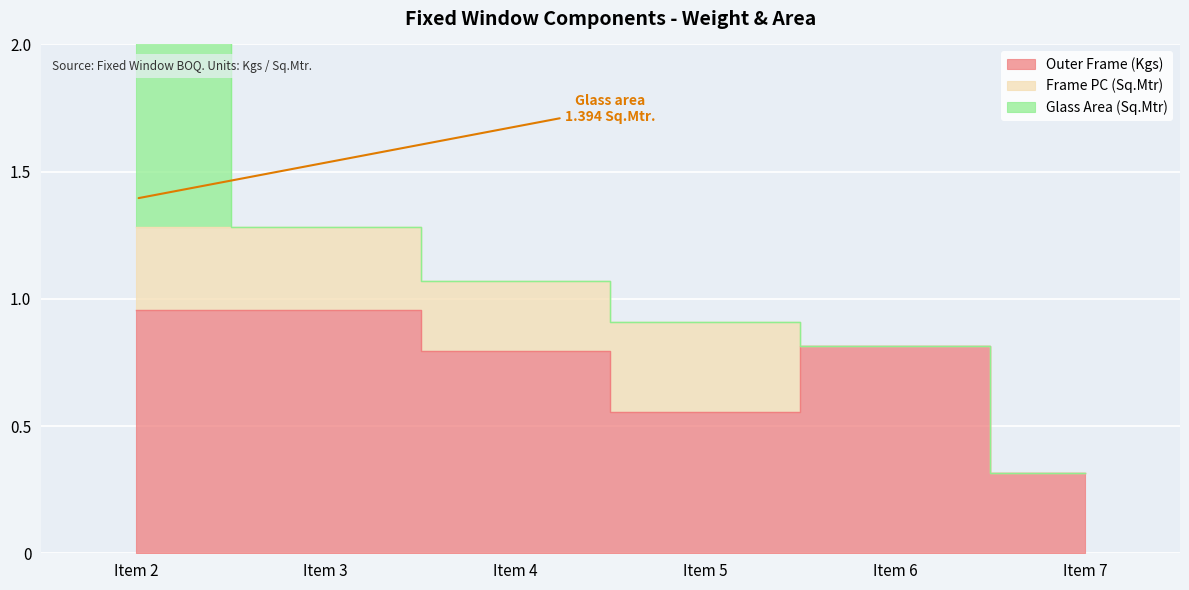

True or false: Frame PC (Sq.Mtr) and Glass Area (Sq.Mtr) intersect in this chart.

True